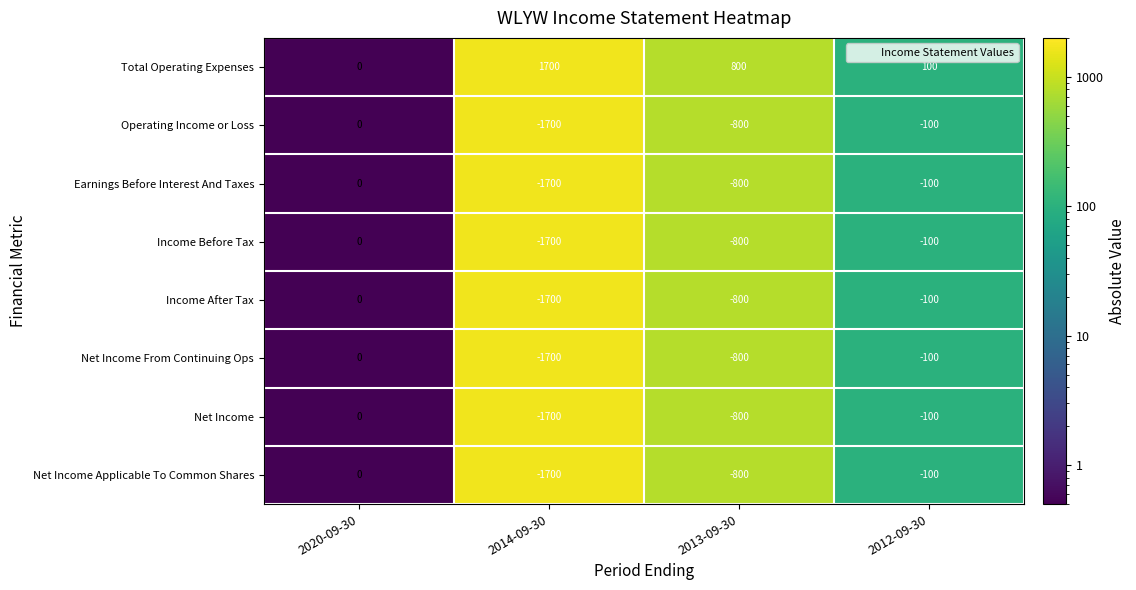

What is the difference between the maximum and minimum values in the Income After Tax series?

1700